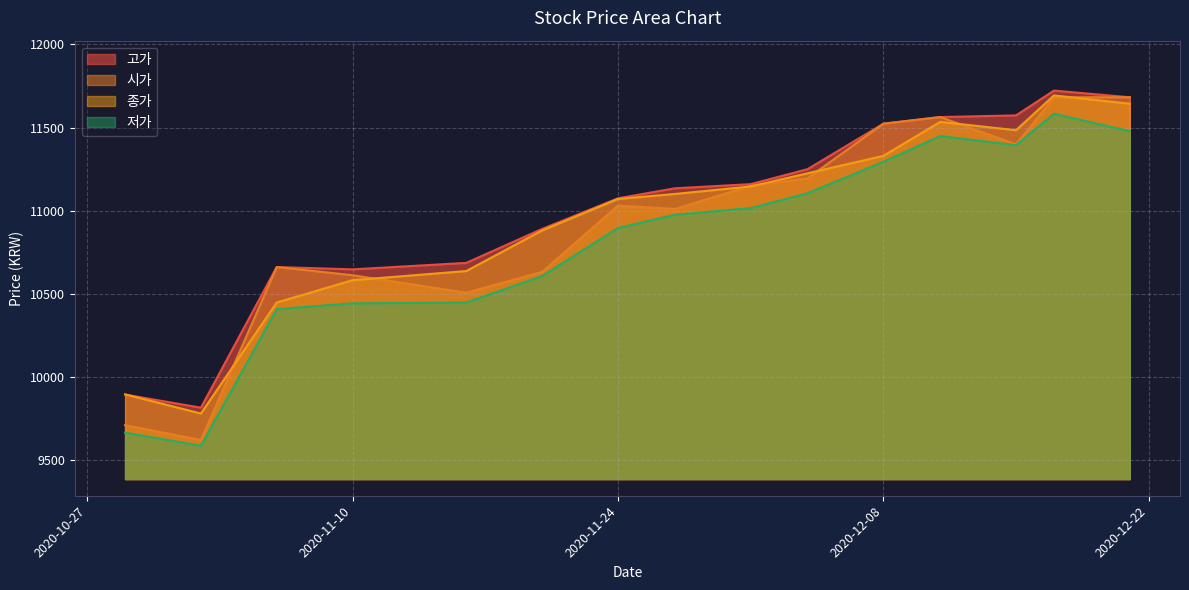

True or false: 저가 and 시가 cross at least once.

False